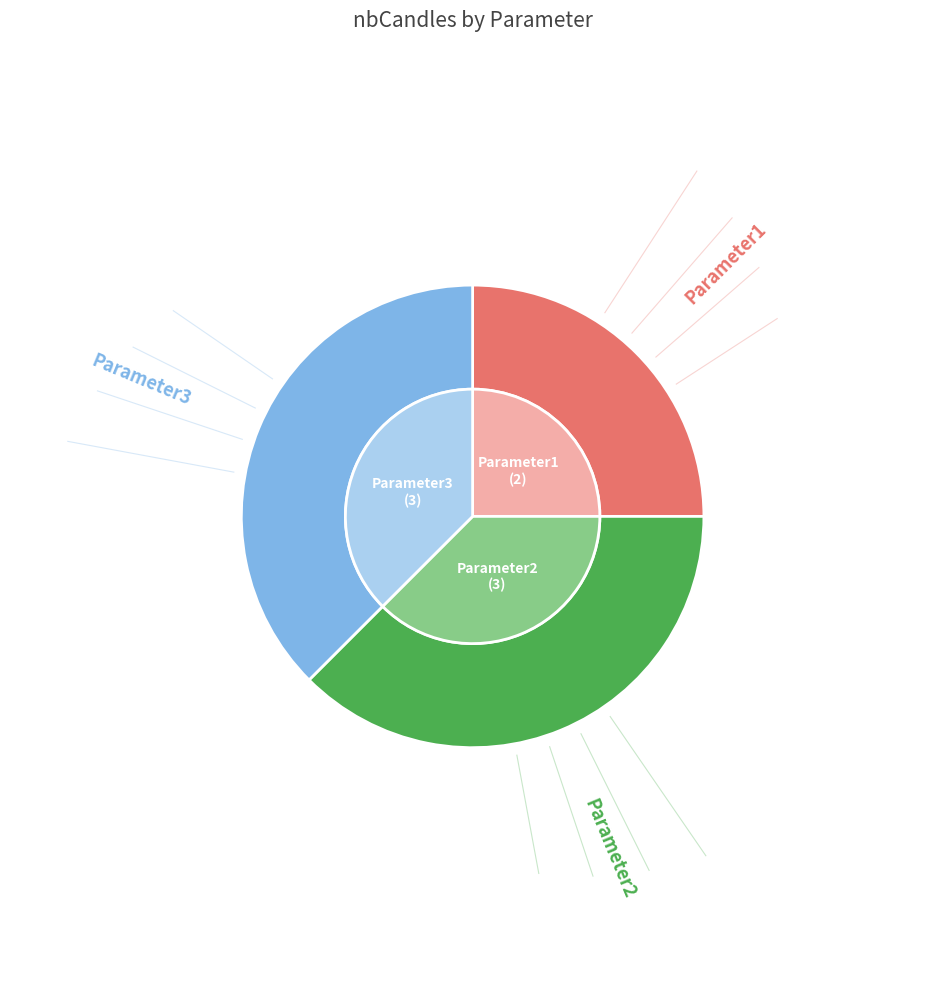

Rank the categories by value from lowest to highest.

Parameter1, Parameter2, Parameter3